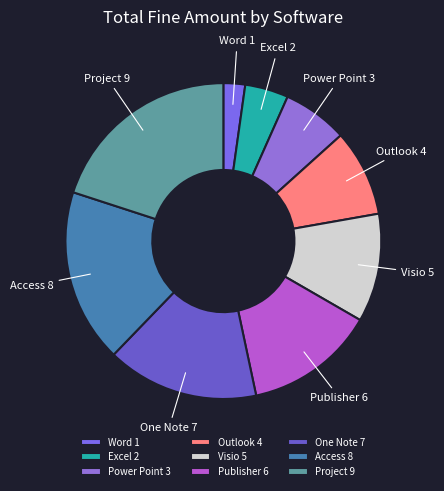

How many slices are in this pie chart?

9